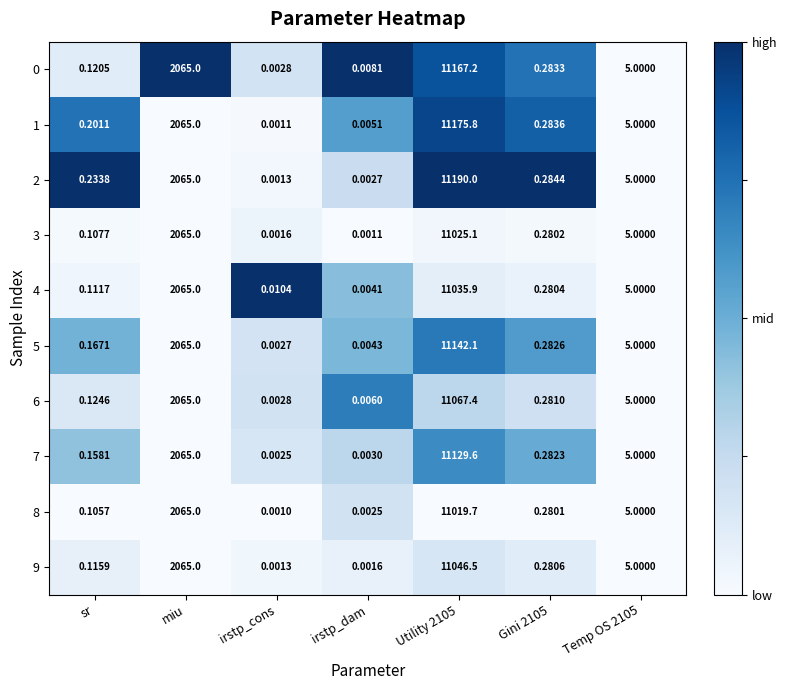

Which series has the largest range (max minus min)?

2